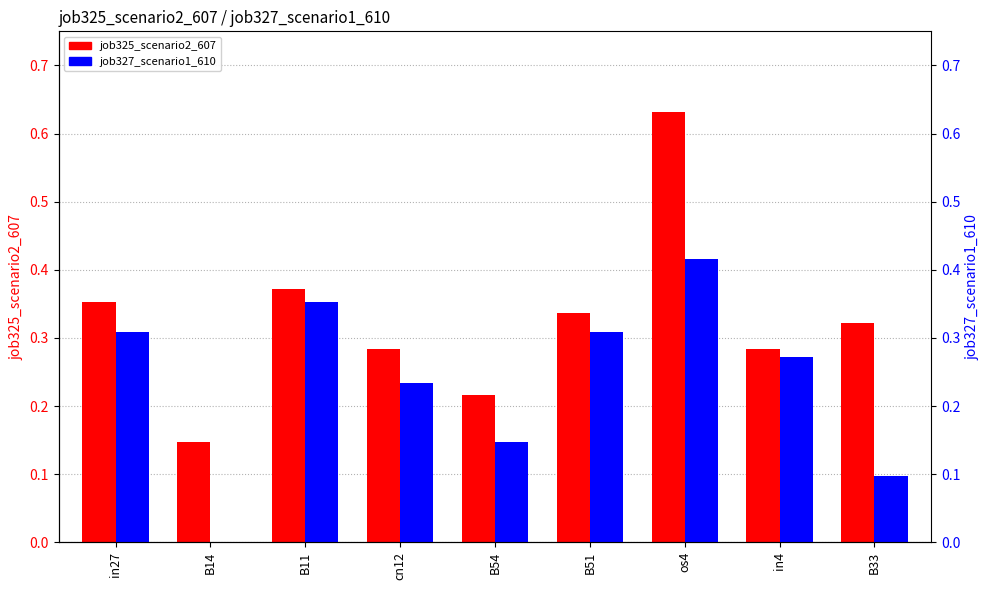

What is the label of the 1st bar from the left?

in27